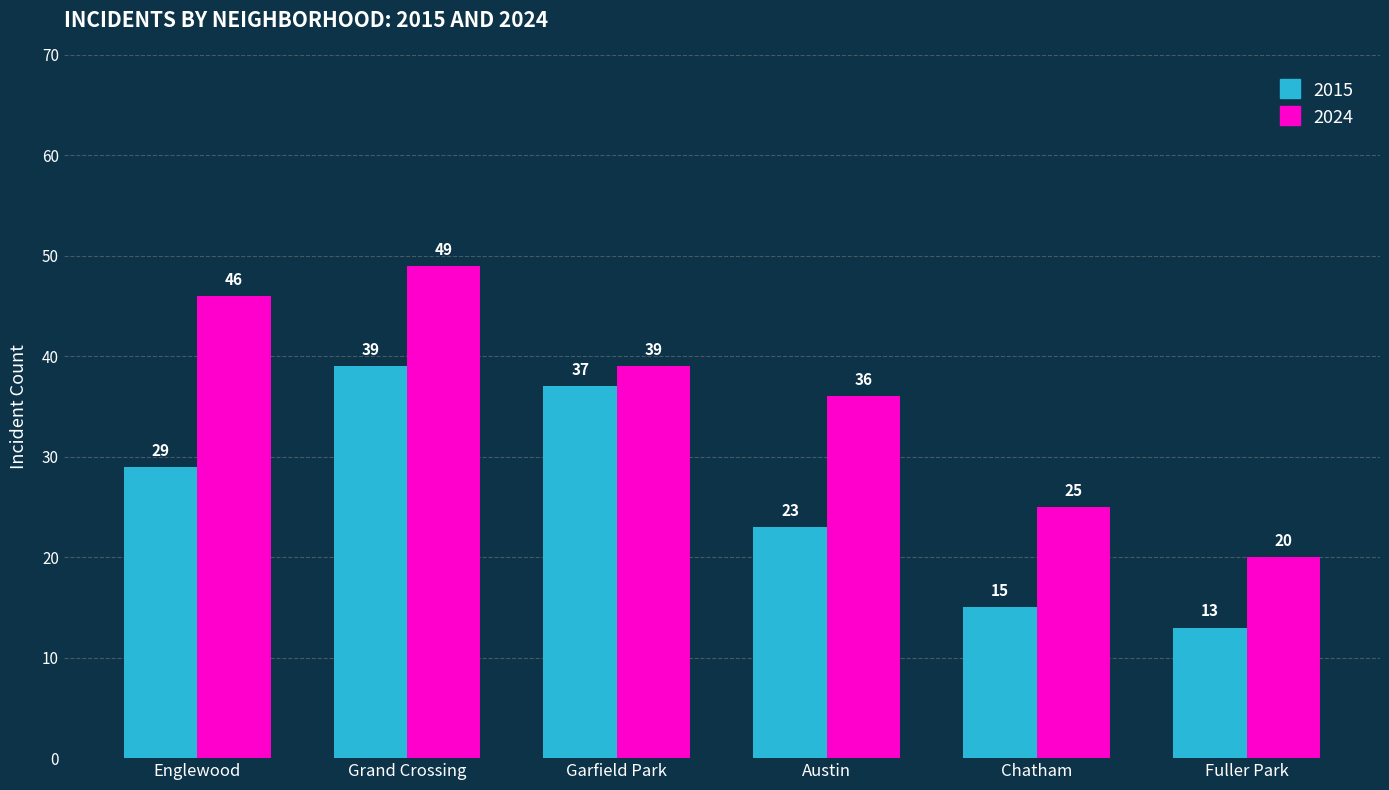

List the labels in order of 2015 value, largest first.

Grand Crossing, Garfield Park, Englewood, Austin, Chatham, Fuller Park